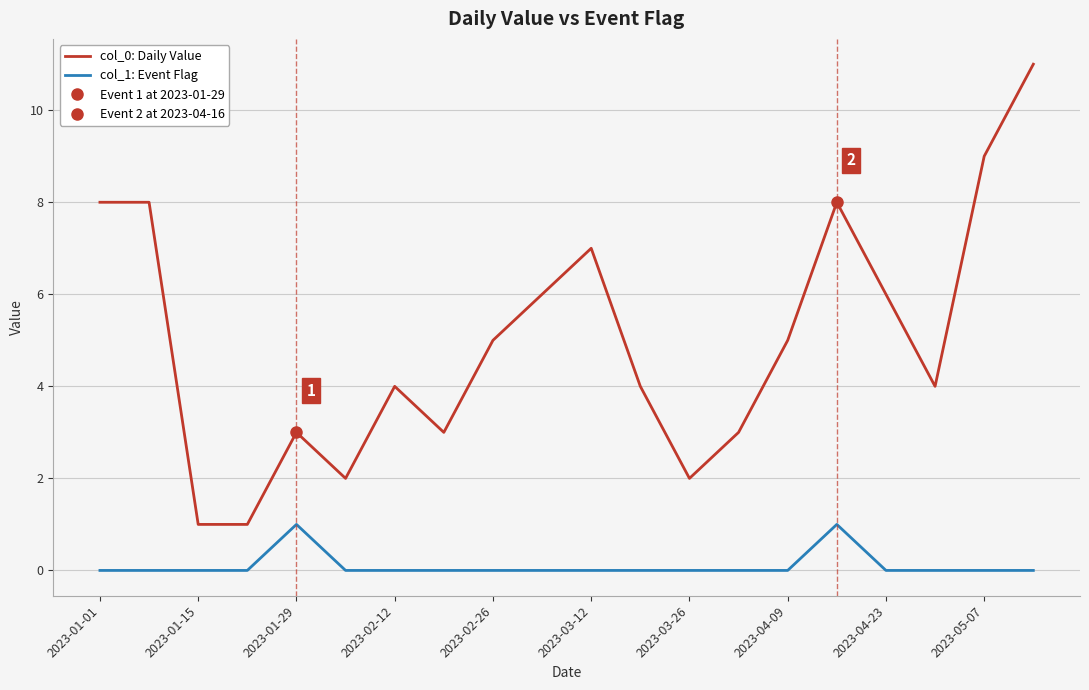

List the series in order of their overall mean, highest first.

col_0: Daily Value, col_1: Event Flag